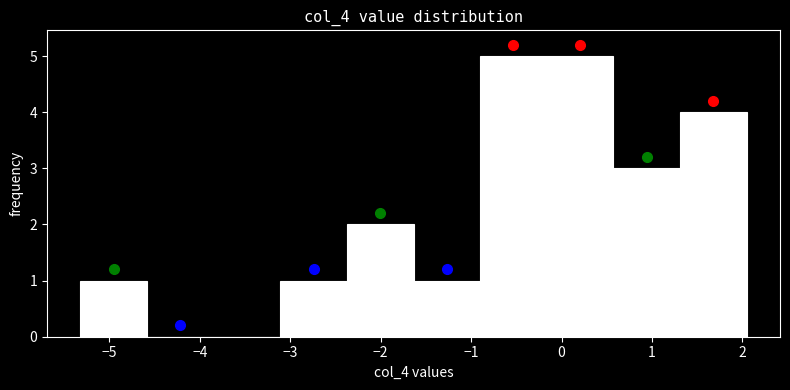

What is the height of the bar covering -5.3 to -4.6 on the x-axis? Neither the bar edges nor the heights are printed on the chart, so give them approximately, as read against the axes.

1